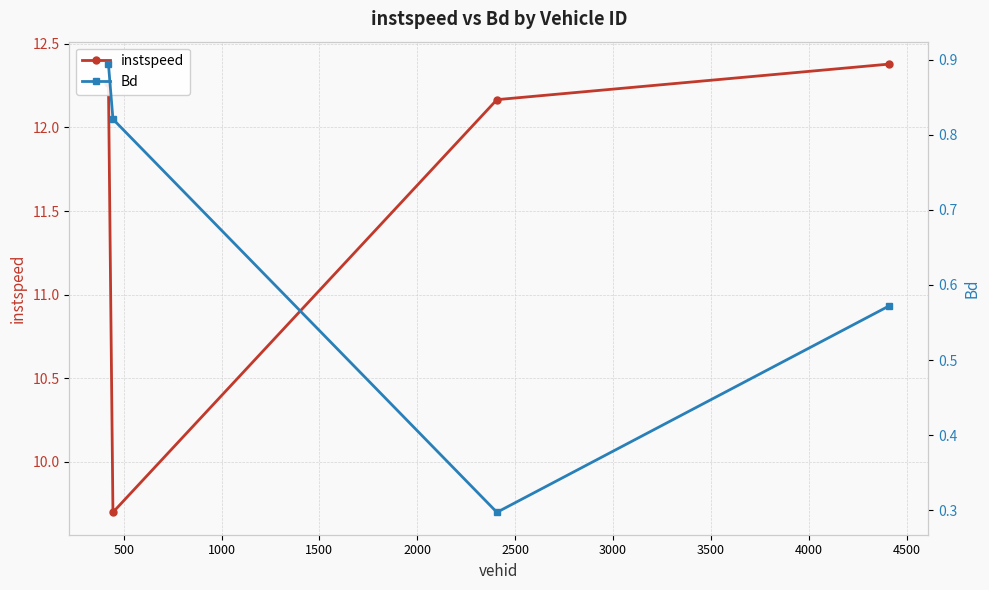

What is the total value across all series at 0?

13.2